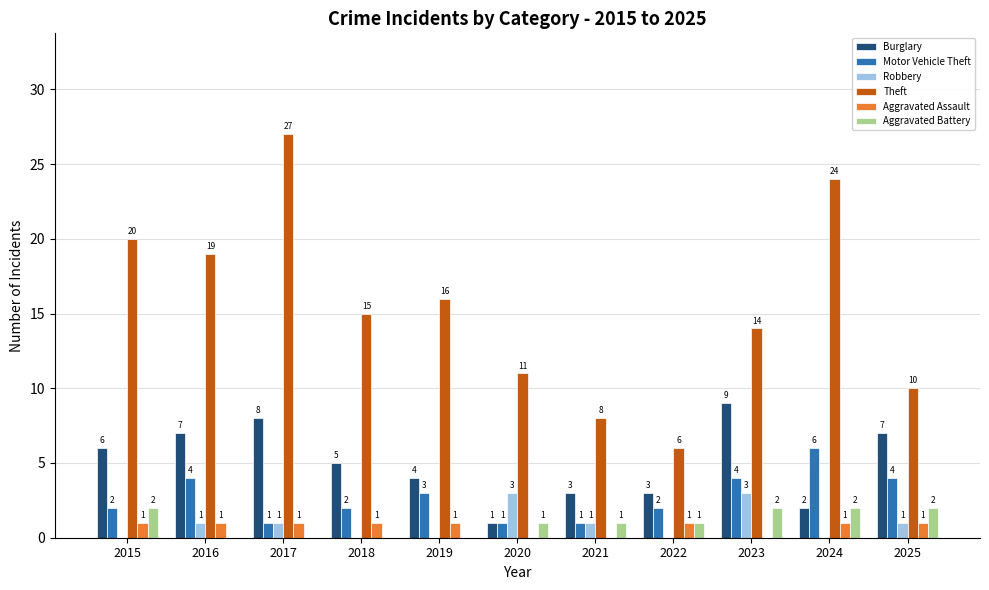

At which category is the sum across all series the highest?

2017